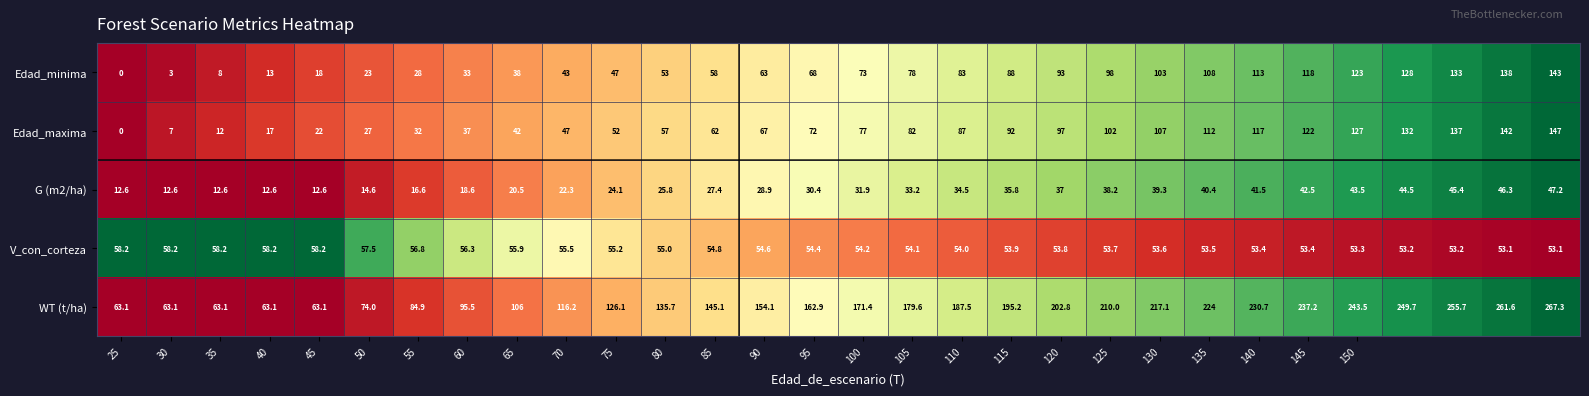

Which series has the widest spread of values?

WT (t/ha)